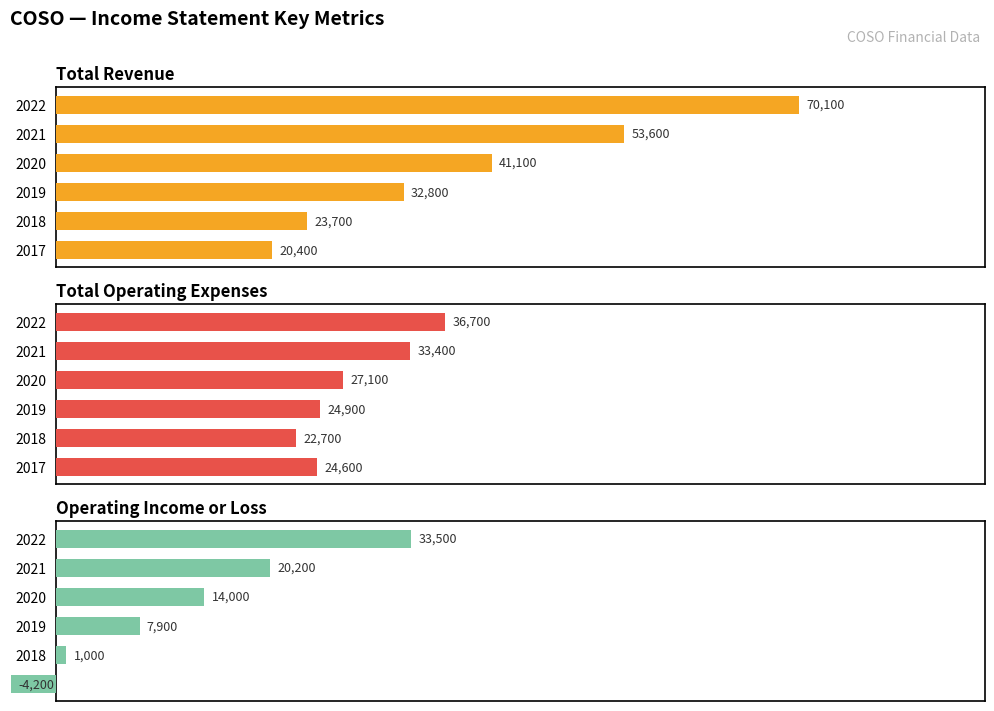

What is the difference between the Operating Income or Loss values at 2017 and 2018?

5200